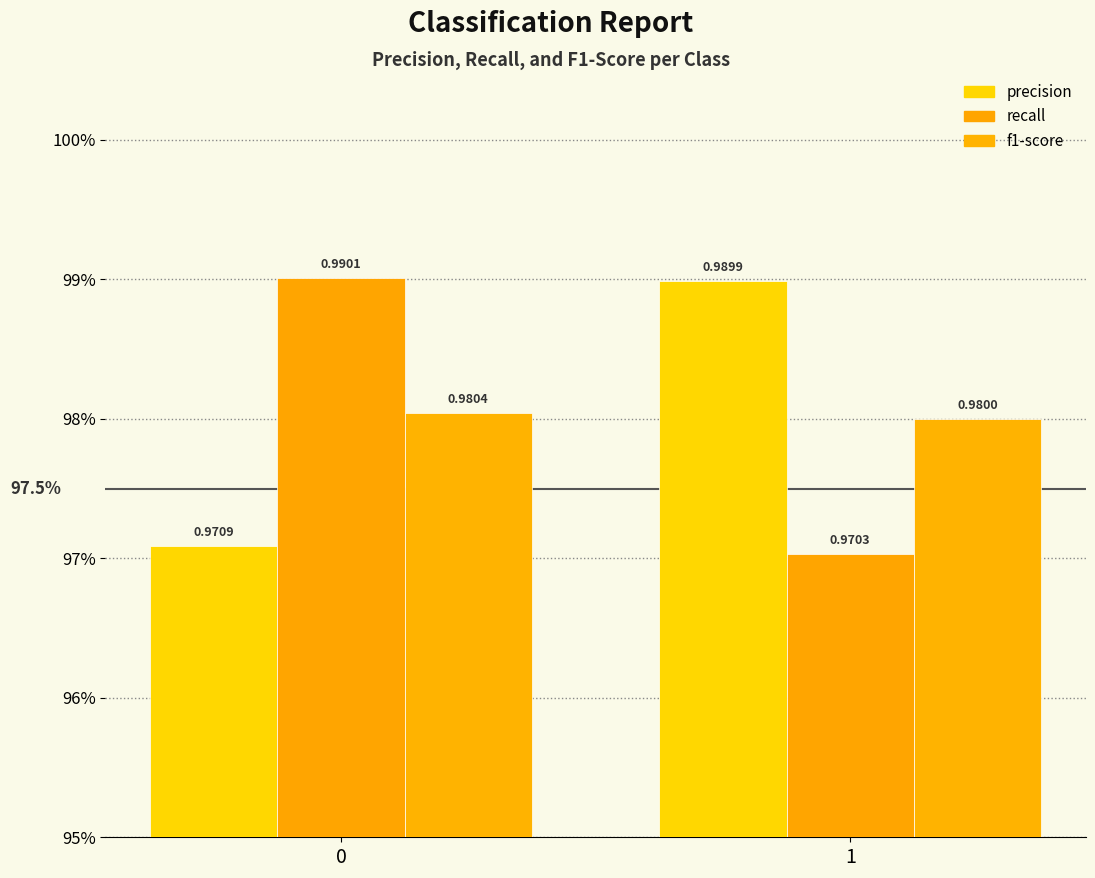

Which series changed the most between 0 and 1?

recall